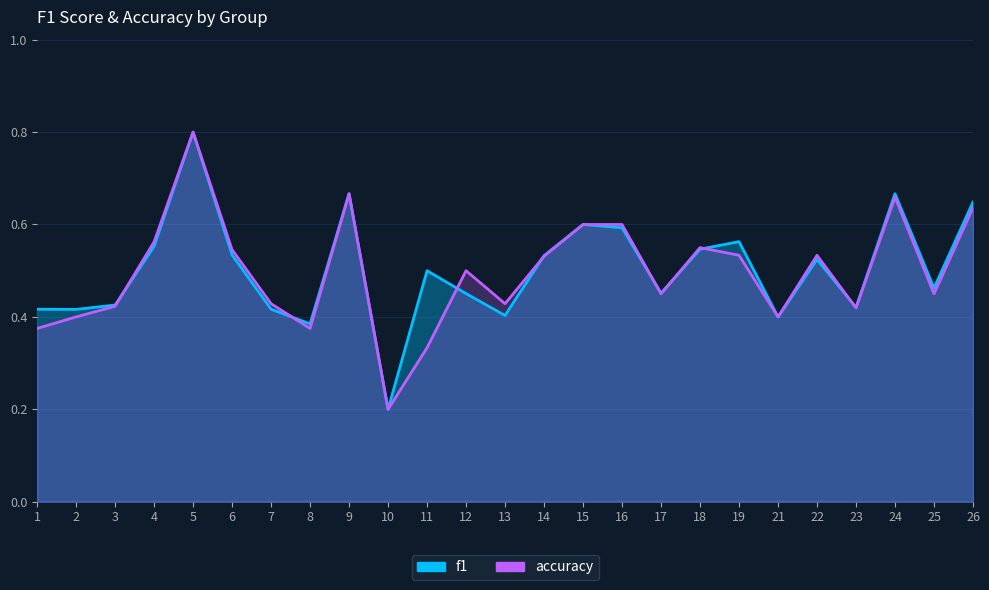

True or false: accuracy and f1 intersect in this chart.

True